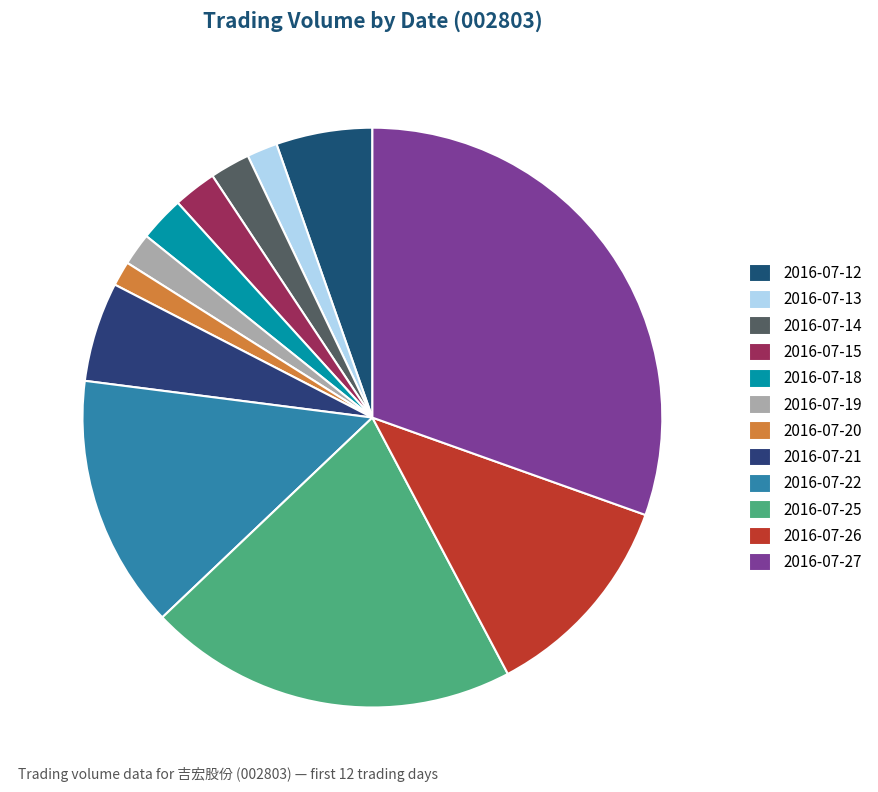

What is the ratio of the value at 2016-07-27 to the value at 2016-07-25?

1.5